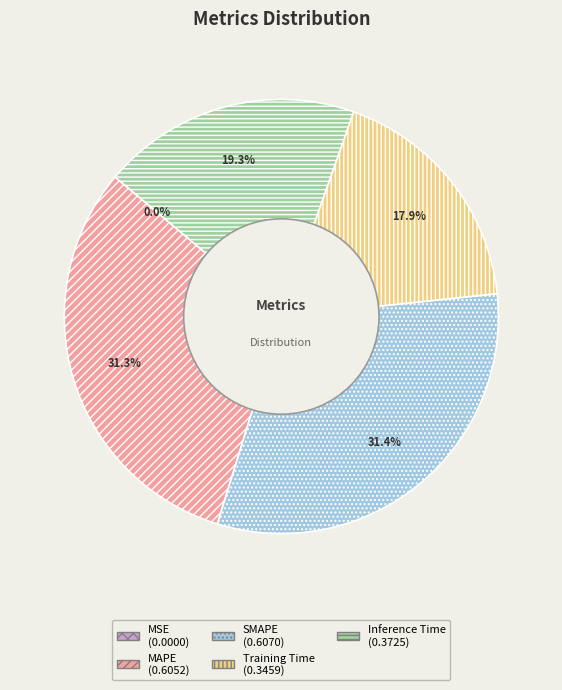

Which has a higher value, MAPE or Training Time?

MAPE